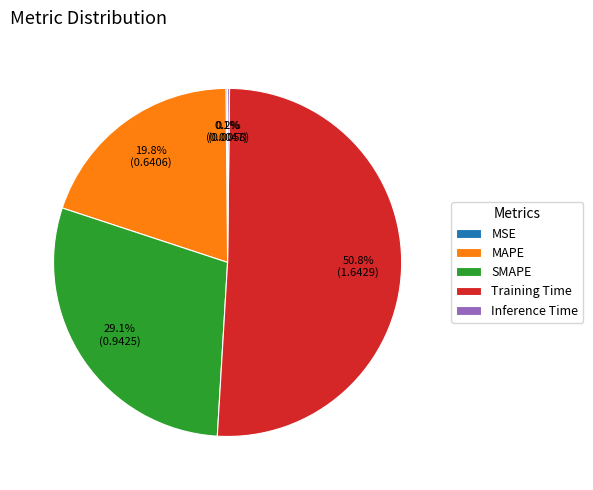

To the nearest percent, what percentage of the pie is Training Time?

51%